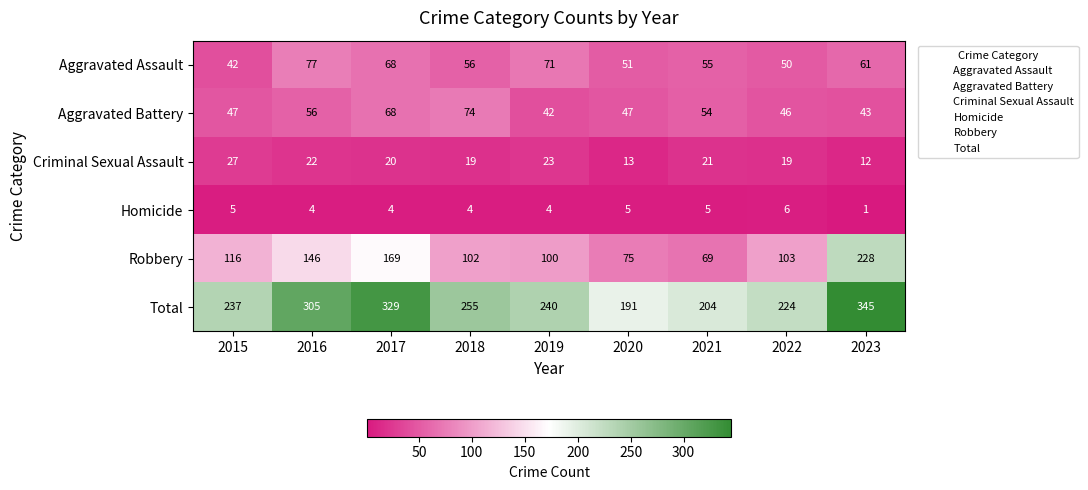

Which series has the largest range (max minus min)?

Robbery